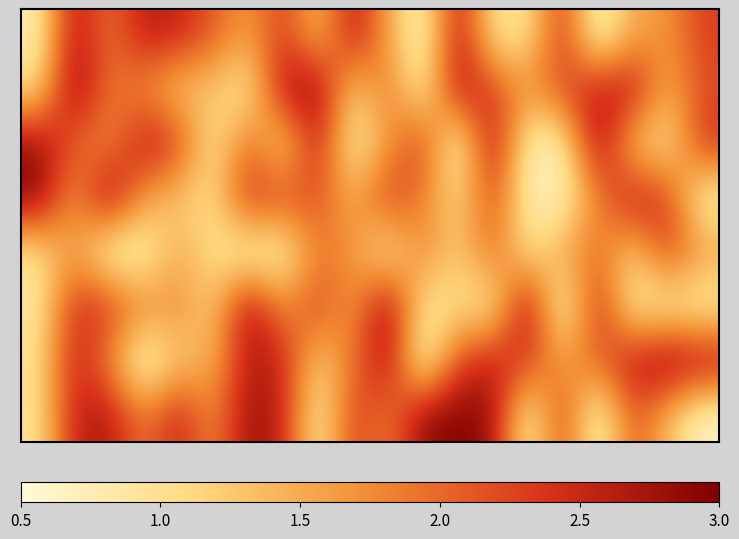

At how many categories does at least one series exceed 2?

20